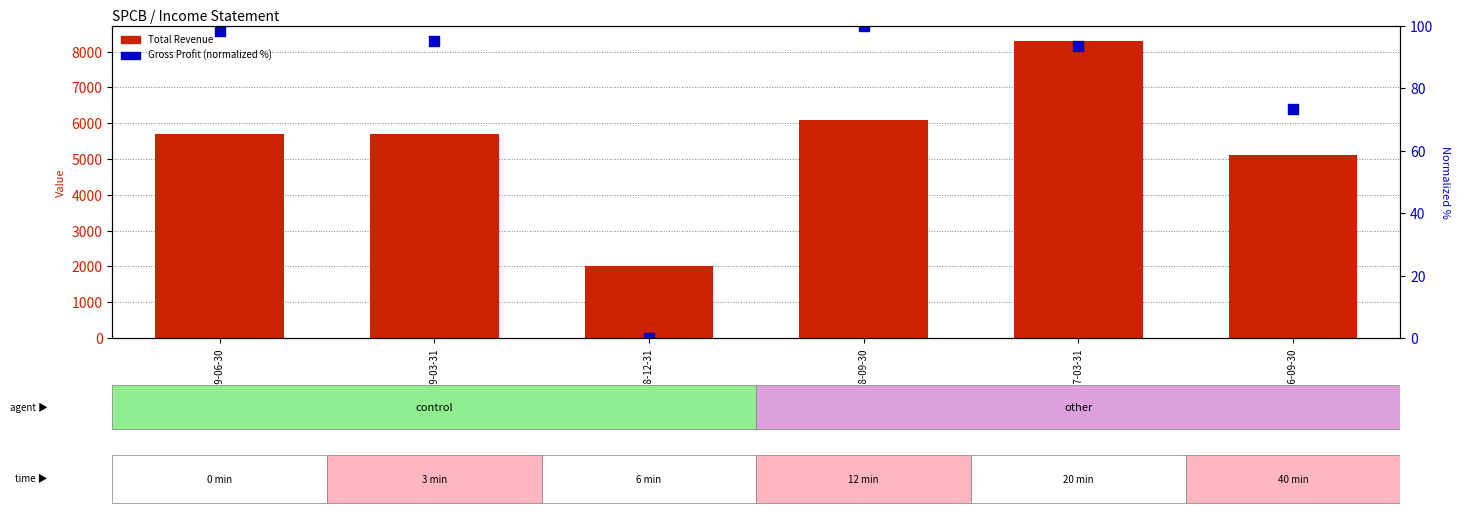

Is the value of Total Revenue at 2018-12-31 greater than the value of Gross Profit (normalized %) at 2019-06-30?

Yes